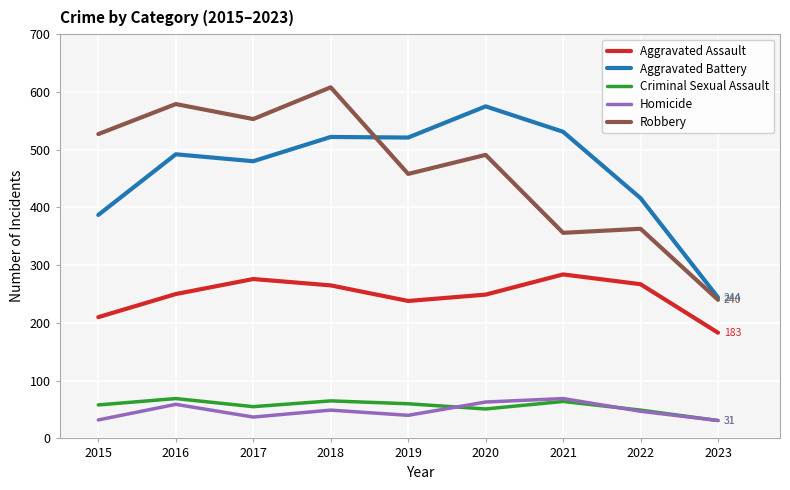

What is the minimum value shown in the chart?

31